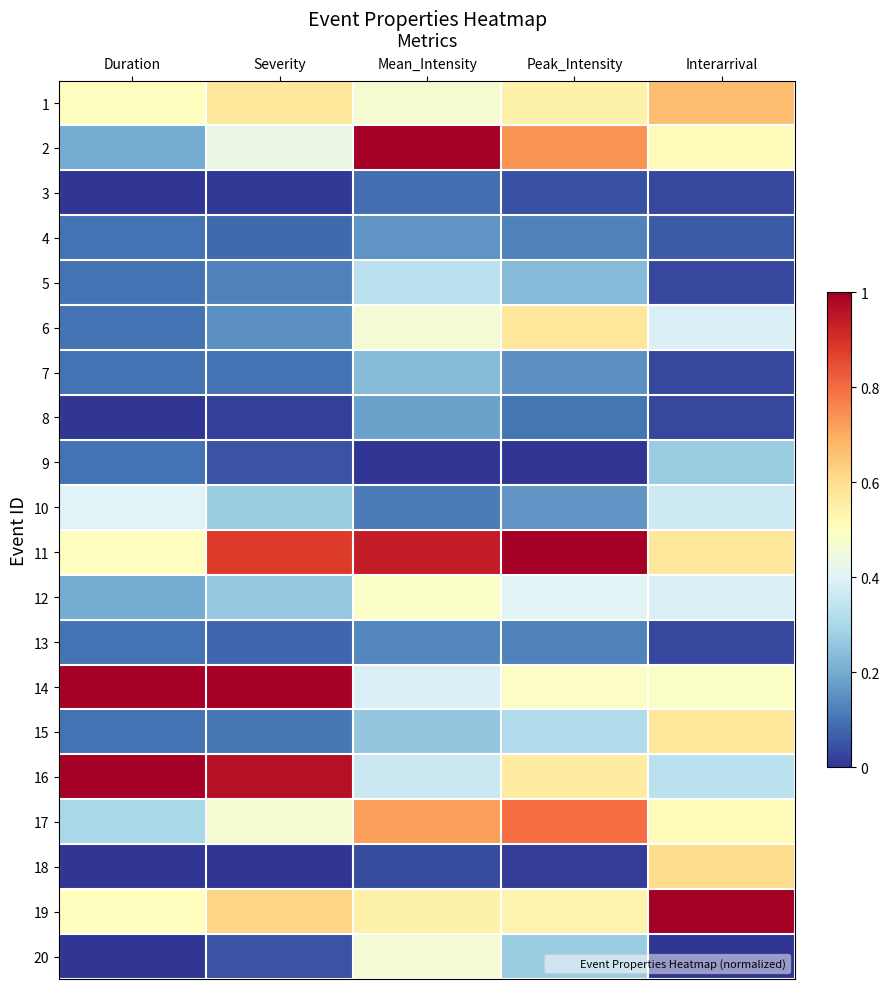

Reading left to right, list all the values displayed in this chart.

1: Duration=0.5	Severity=0.6	Mean_Intensity=0.5	Peak_Intensity=0.5	Interarrival=0.7
2: Duration=0.2	Severity=0.4	Mean_Intensity=1.0	Peak_Intensity=0.7	Interarrival=0.5
3: Duration=0.0	Severity=0.0	Mean_Intensity=0.1	Peak_Intensity=0.0	Interarrival=0.0
4: Duration=0.1	Severity=0.1	Mean_Intensity=0.2	Peak_Intensity=0.1	Interarrival=0.1
5: Duration=0.1	Severity=0.1	Mean_Intensity=0.3	Peak_Intensity=0.2	Interarrival=0.0
6: Duration=0.1	Severity=0.2	Mean_Intensity=0.5	Peak_Intensity=0.6	Interarrival=0.4
7: Duration=0.1	Severity=0.1	Mean_Intensity=0.2	Peak_Intensity=0.1	Interarrival=0.0
8: Duration=0.0	Severity=0.0	Mean_Intensity=0.2	Peak_Intensity=0.1	Interarrival=0.0
9: Duration=0.1	Severity=0.0	Mean_Intensity=0.0	Peak_Intensity=0.0	Interarrival=0.3
10: Duration=0.4	Severity=0.3	Mean_Intensity=0.1	Peak_Intensity=0.2	Interarrival=0.4
11: Duration=0.5	Severity=0.9	Mean_Intensity=0.9	Peak_Intensity=1.0	Interarrival=0.6
12: Duration=0.2	Severity=0.3	Mean_Intensity=0.5	Peak_Intensity=0.4	Interarrival=0.4
13: Duration=0.1	Severity=0.1	Mean_Intensity=0.1	Peak_Intensity=0.1	Interarrival=0.0
14: Duration=1.0	Severity=1.0	Mean_Intensity=0.4	Peak_Intensity=0.5	Interarrival=0.5
15: Duration=0.1	Severity=0.1	Mean_Intensity=0.3	Peak_Intensity=0.3	Interarrival=0.6
16: Duration=1.0	Severity=1.0	Mean_Intensity=0.4	Peak_Intensity=0.6	Interarrival=0.3
17: Duration=0.3	Severity=0.5	Mean_Intensity=0.7	Peak_Intensity=0.8	Interarrival=0.5
18: Duration=0.0	Severity=0.0	Mean_Intensity=0.0	Peak_Intensity=0.0	Interarrival=0.6
19: Duration=0.5	Severity=0.6	Mean_Intensity=0.5	Peak_Intensity=0.5	Interarrival=1.0
20: Duration=0.0	Severity=0.0	Mean_Intensity=0.5	Peak_Intensity=0.3	Interarrival=0.0